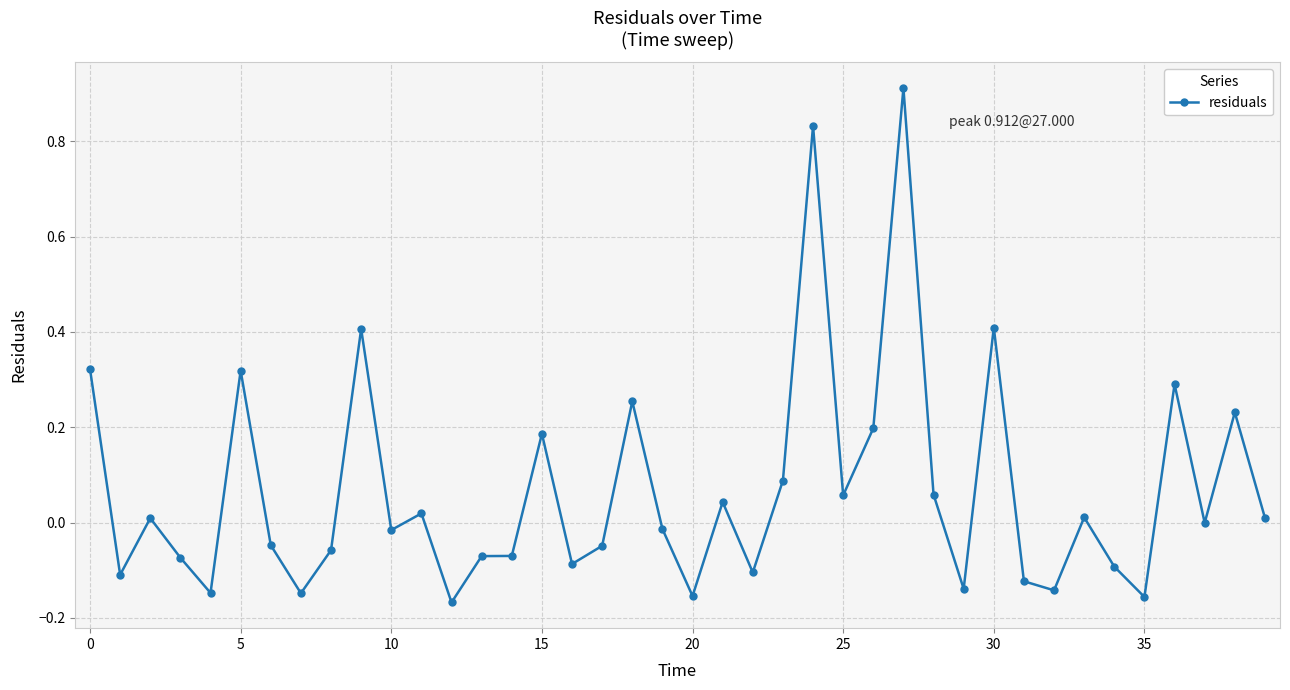

What is the difference between the maximum and minimum values?

1.1